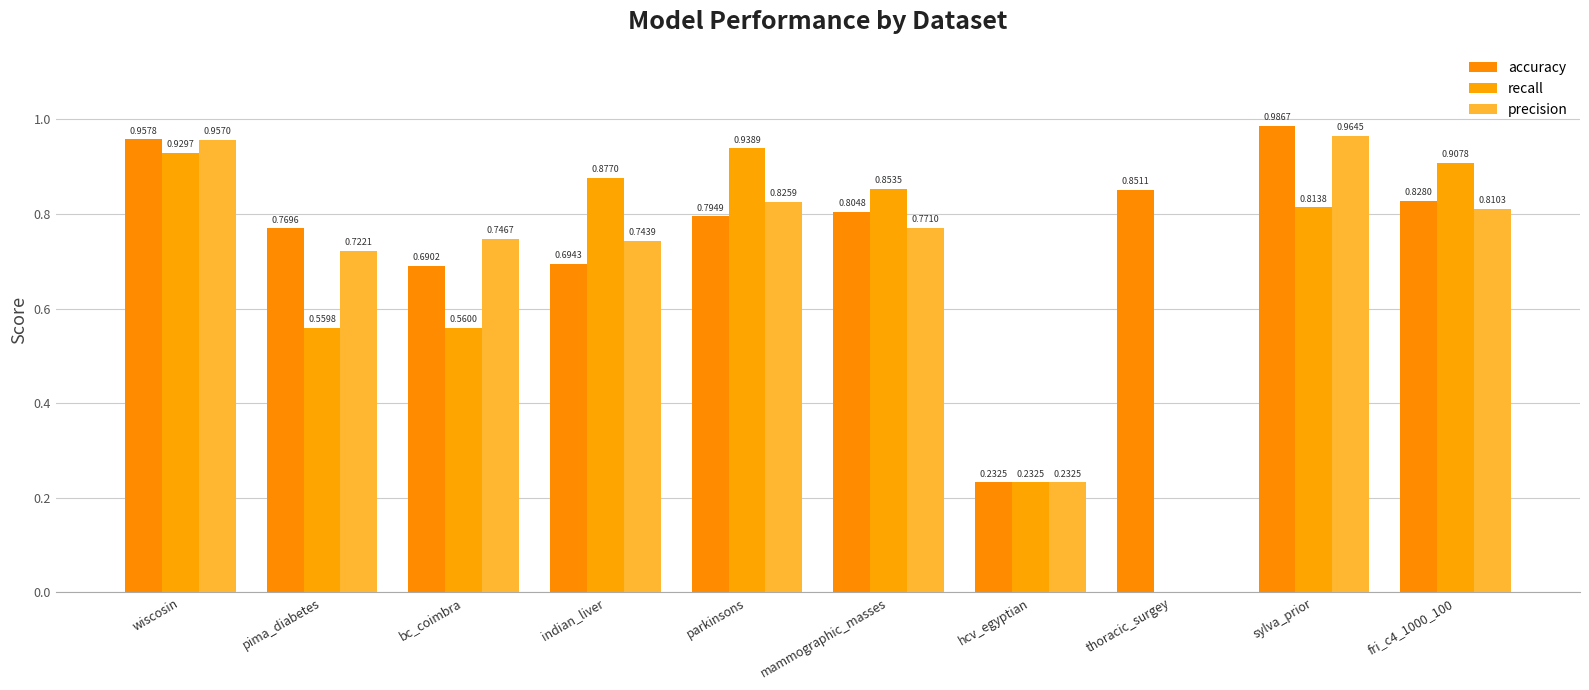

Is it true that recall equals 0.3 at thoracic_surgey?

False